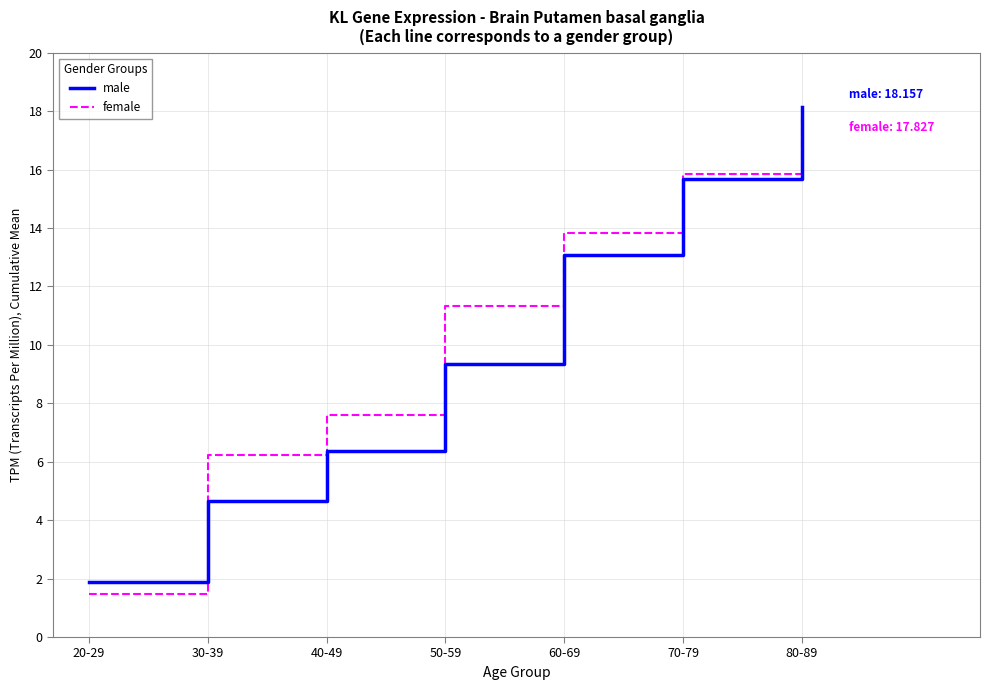

How many distinct data groups are displayed?

2